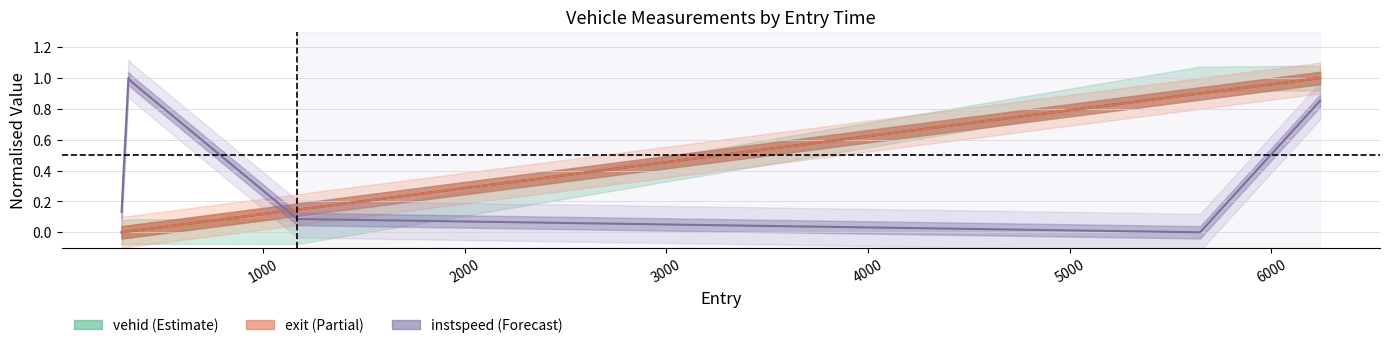

Does the chart have visible grid lines?

Yes